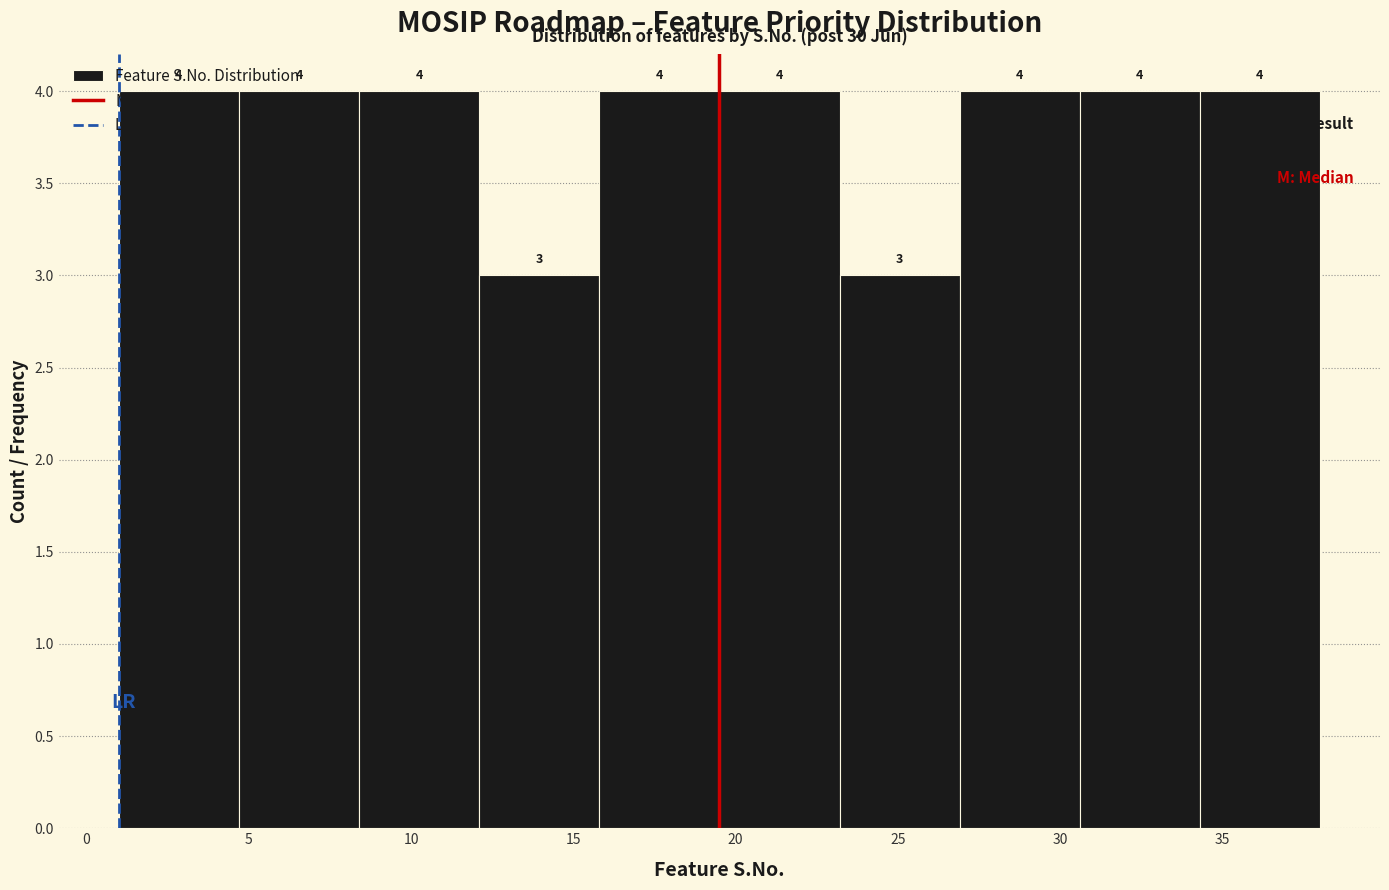

What is the height of the bar covering 23.2 to 26.9 on the x-axis? The bar edges are not printed on the chart, so give them approximately, as read against the axis.

3